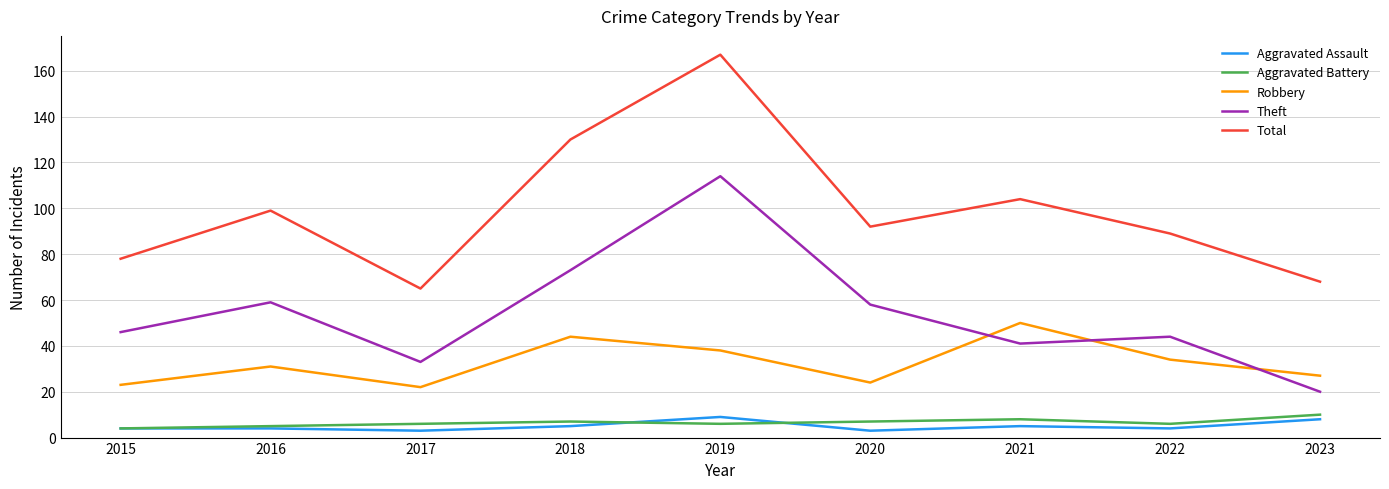

What is the difference between the Total values at 2017 and 2016?

34